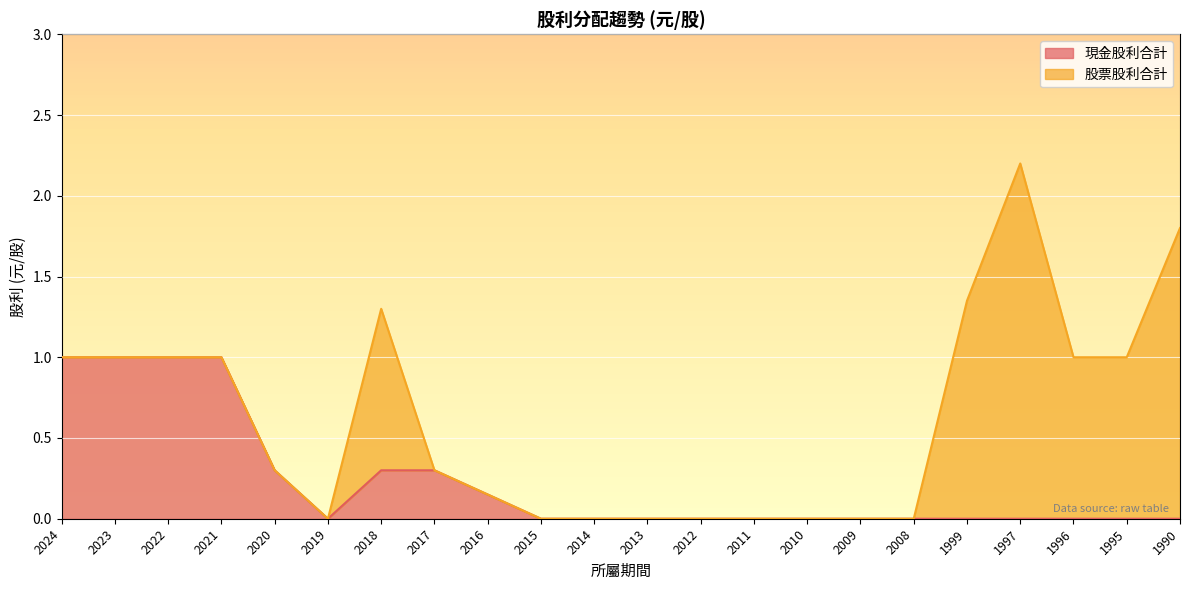

How many points are lower than both their immediate neighbors (excluding endpoints)?

1